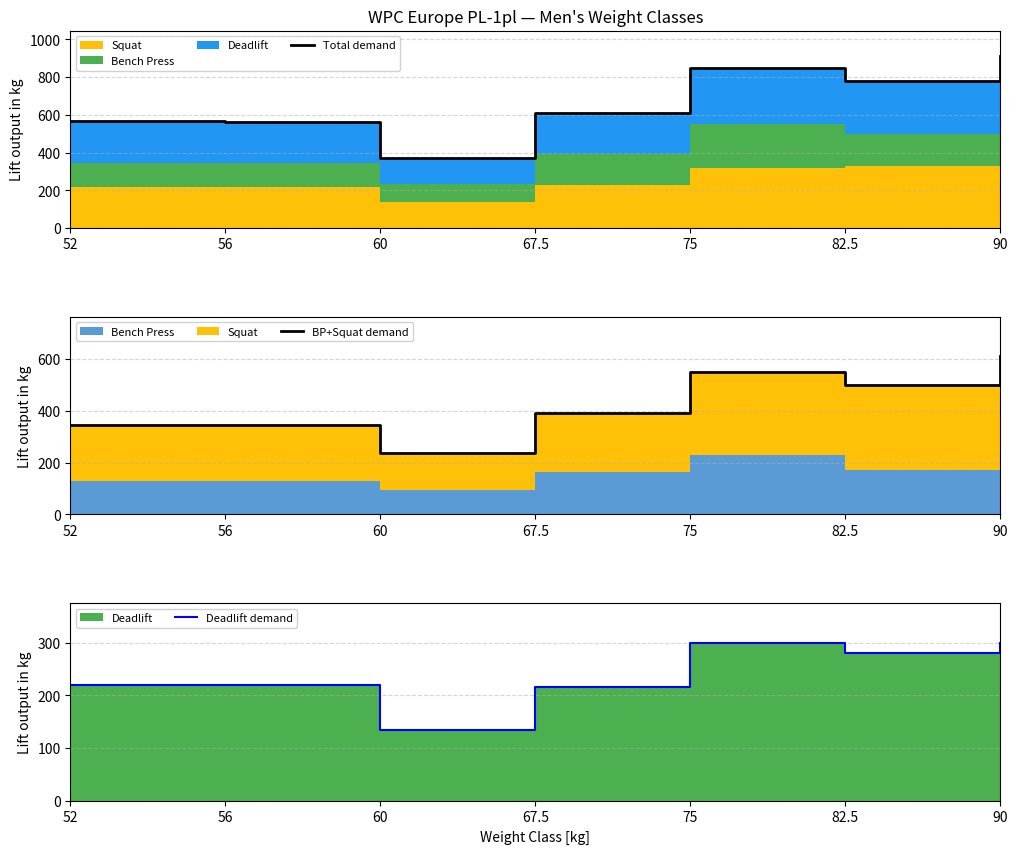

Reading left to right, extract all data points from this chart.

Total demand: 565.0	564.5	370.0	607.5	850.0	780.0	910.0
BP+Squat demand: 345.0	344.5	235.0	392.5	550.0	500.0	610.0
Deadlift demand: 220.0	220.0	135.0	215.0	300.0	280.0	300.0